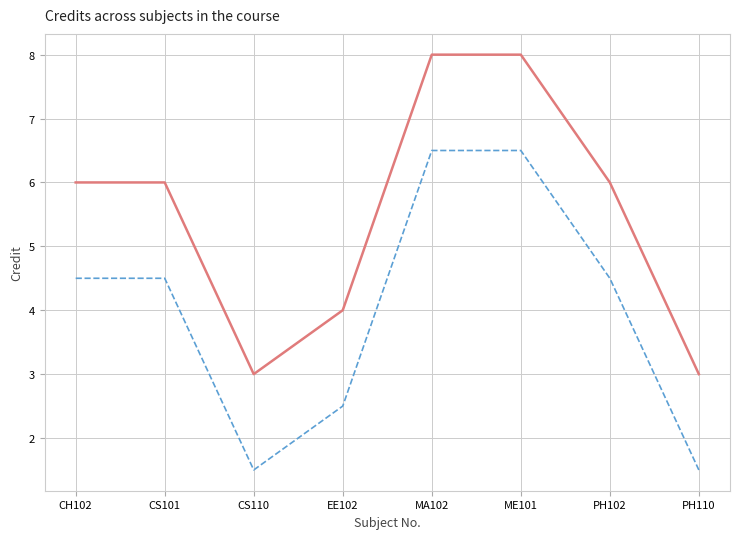

What is the difference between the highest and lowest values at CS101?

1.5